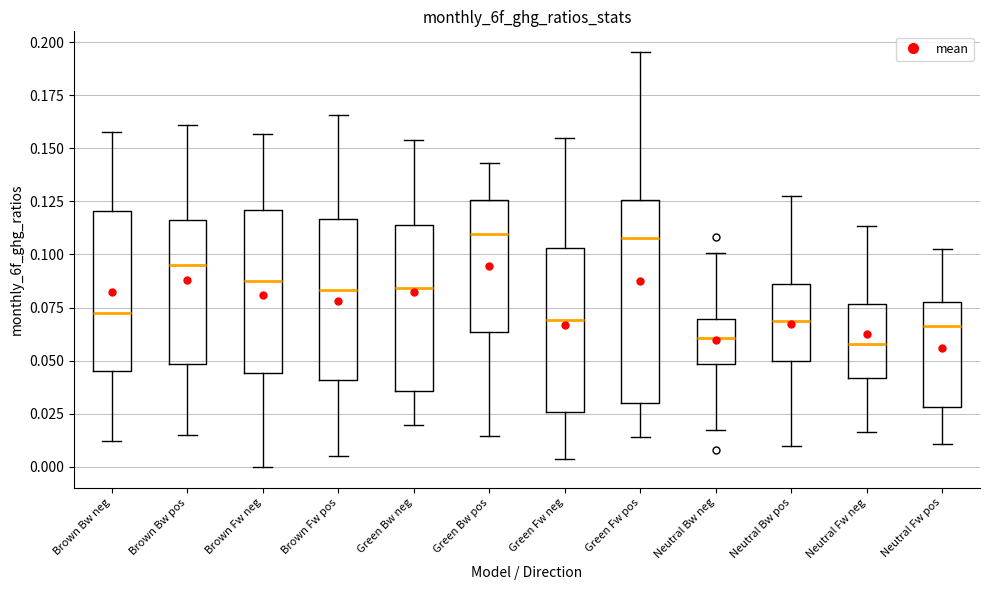

Comparing the boxes themselves (not the whiskers), which one is the tallest?

Green Fw pos